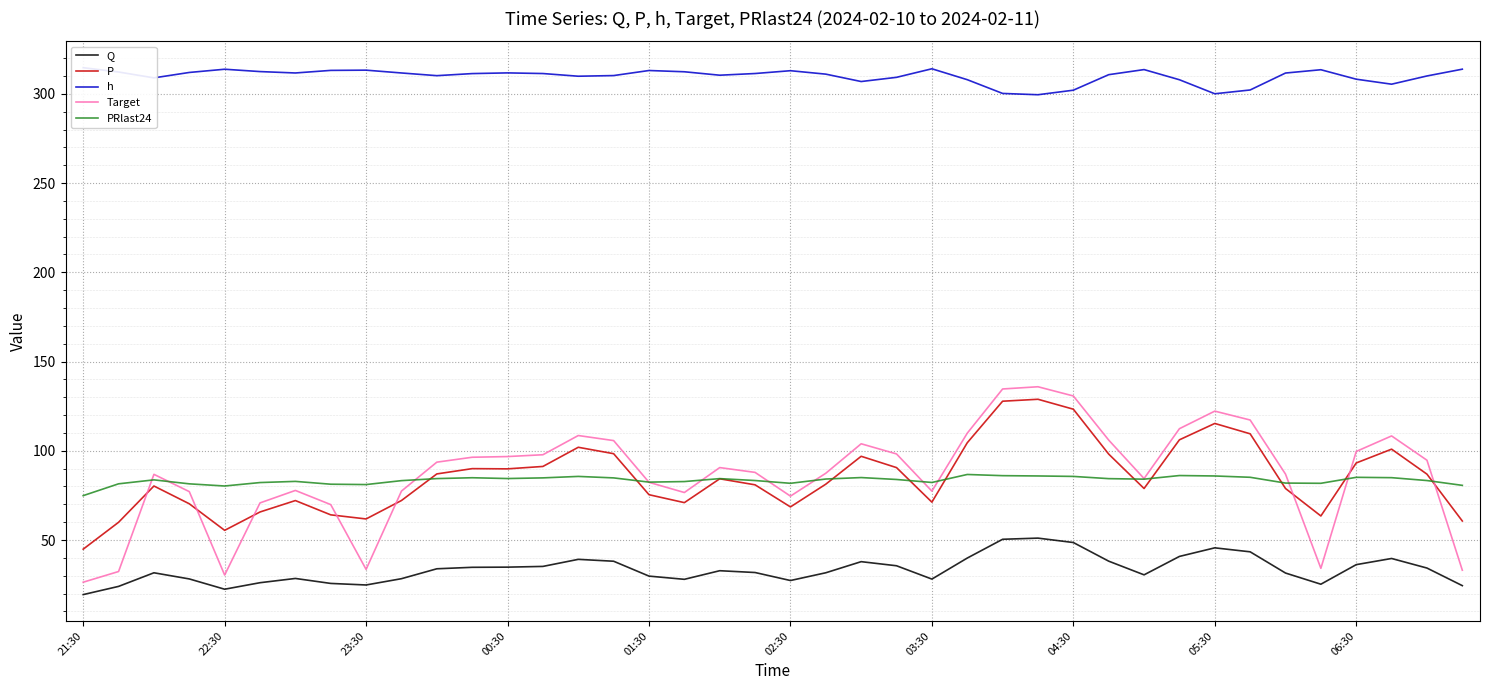

True or false: Target and h cross at least once.

False